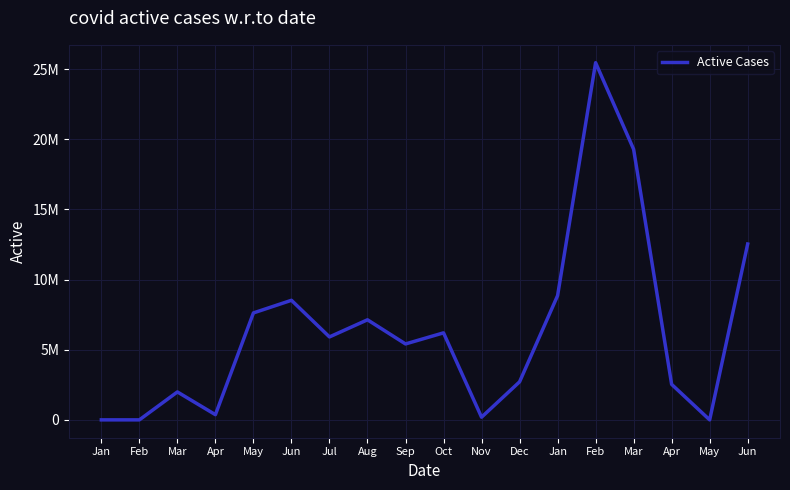

Is this an area chart (filled region under the line)?

No